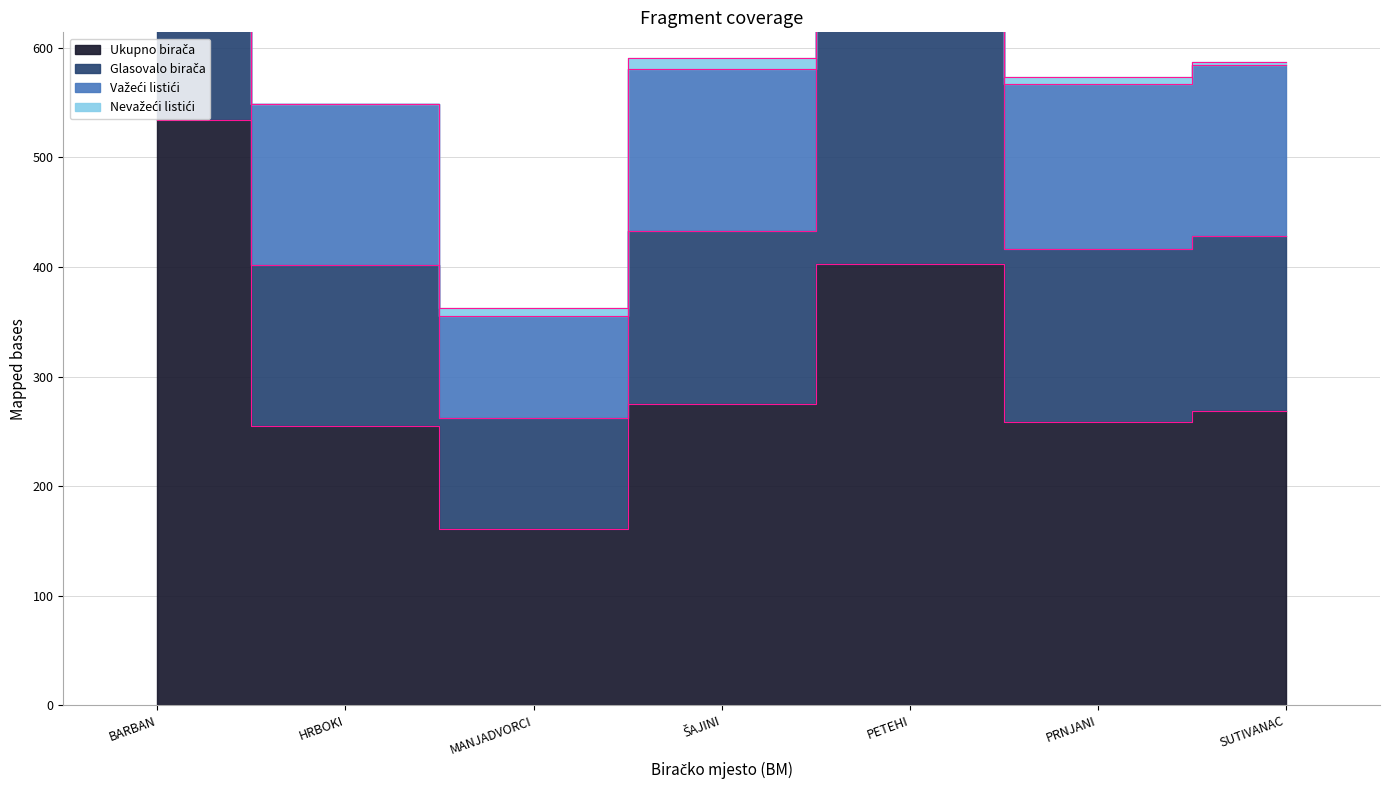

Where is the first local minimum for Glasovalo birača?

MANJADVORCI